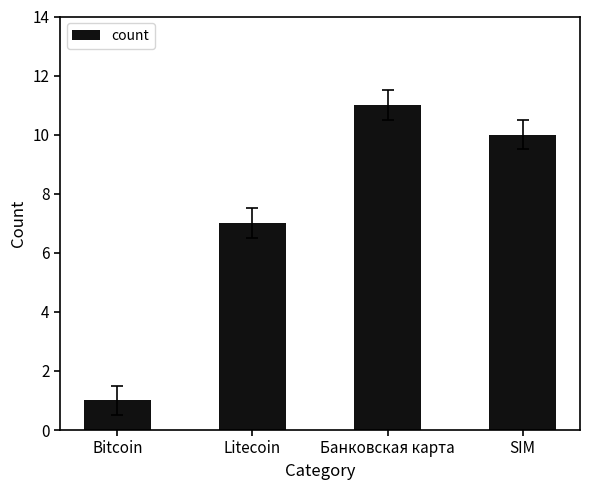

At which label is the value closest to 6?

Litecoin